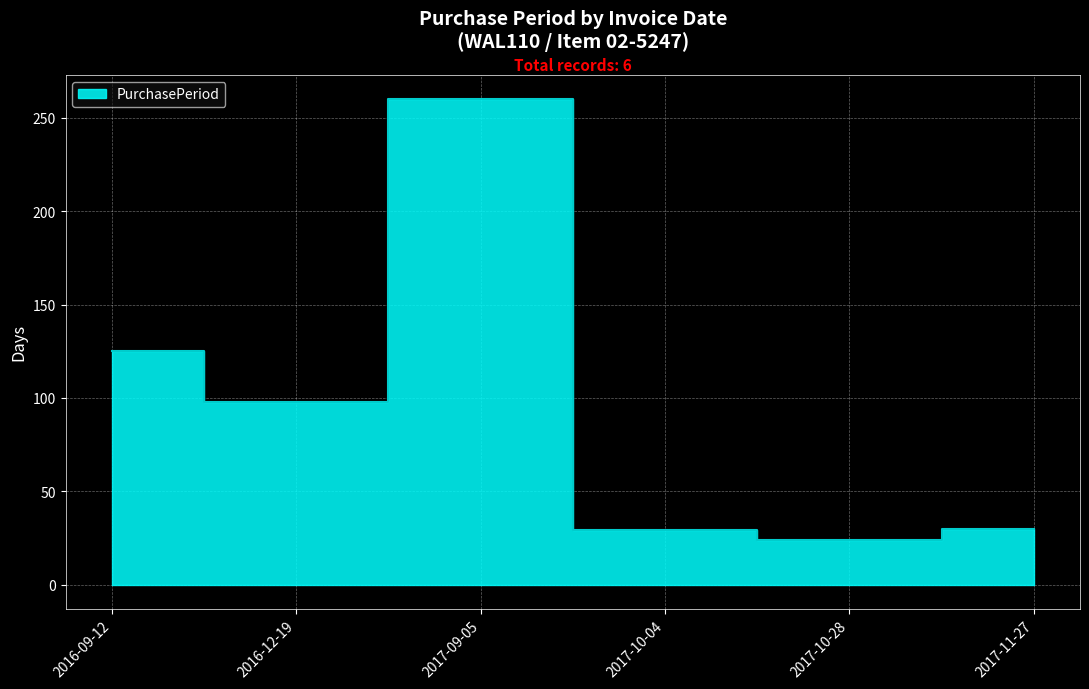

True or false: the data shows 160 at 2016-12-19.

False